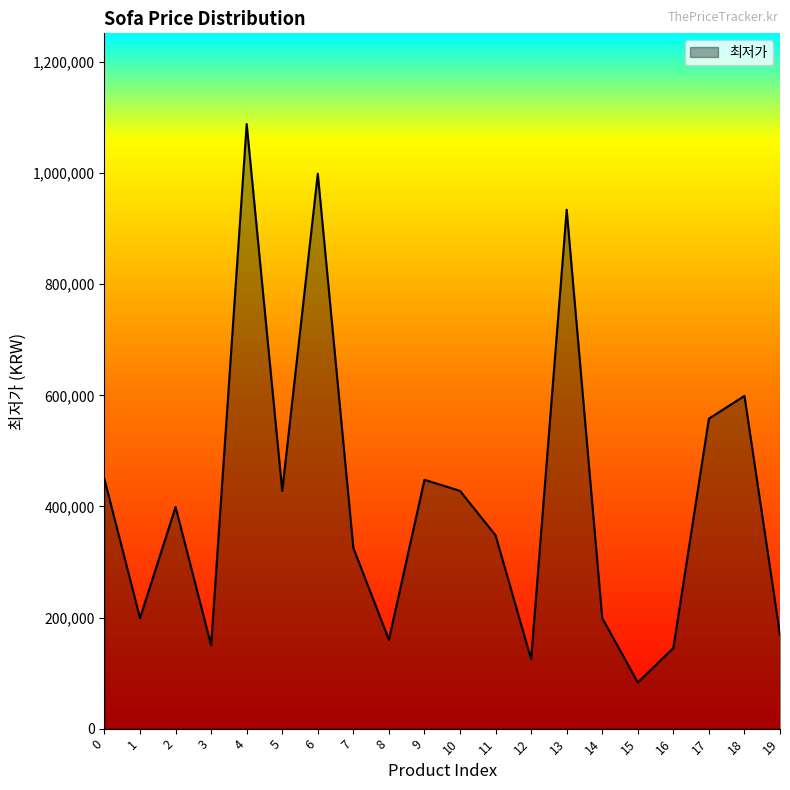

Between 13 and 18, which is larger?

13